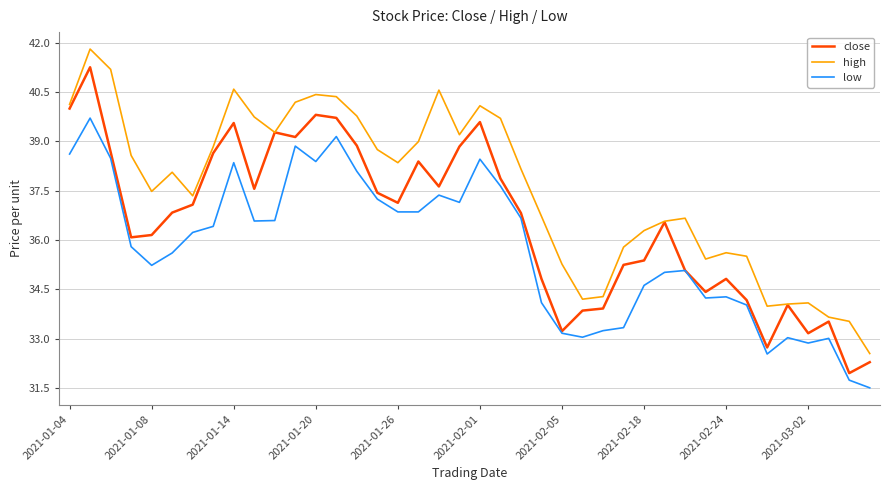

Which series has the largest total across all categories?

high